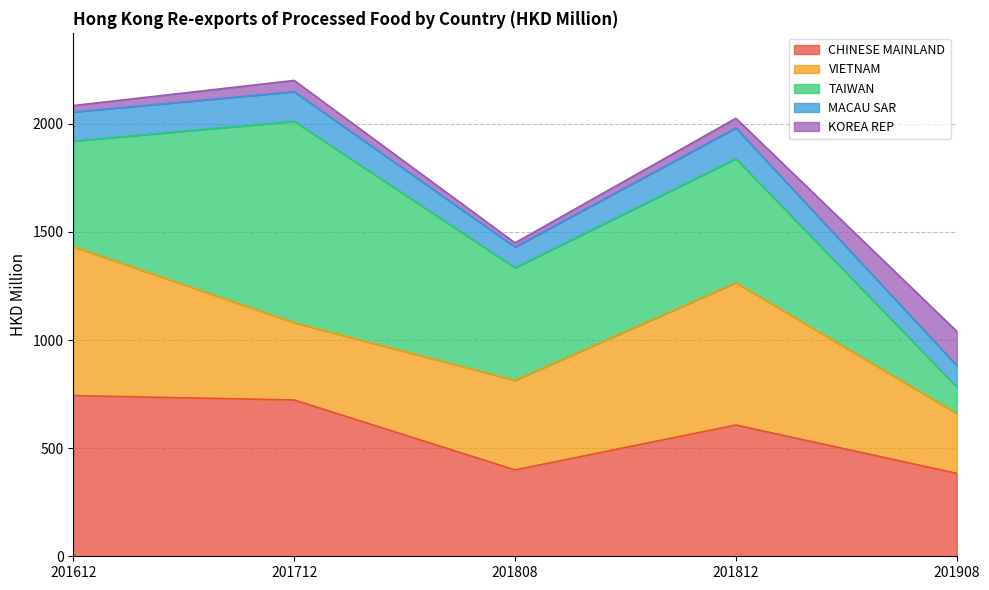

Which category has the lowest value in the CHINESE MAINLAND series?

201908